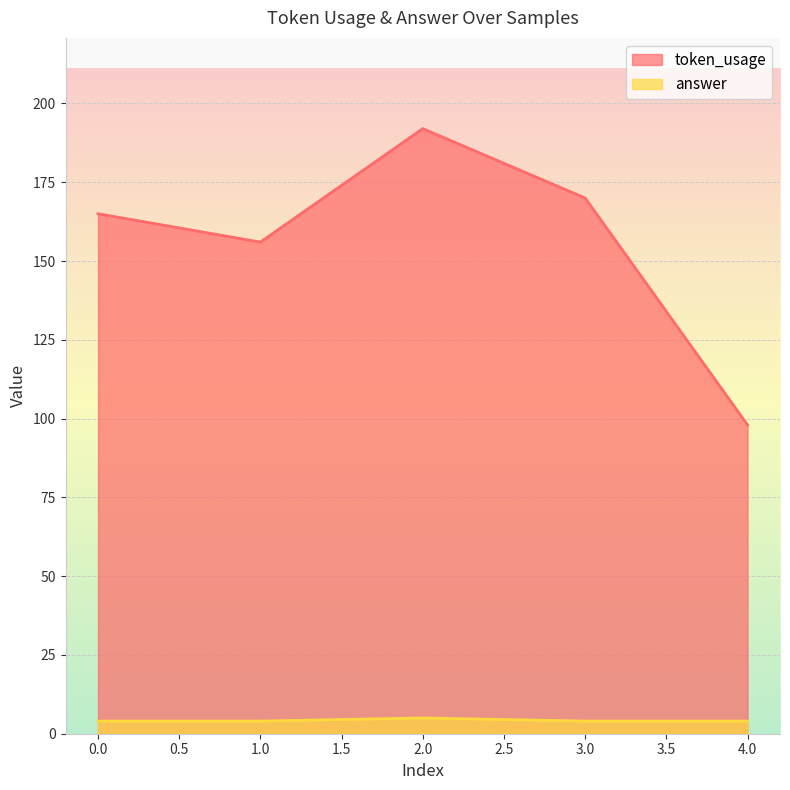

Which series has the largest range (max minus min)?

token_usage